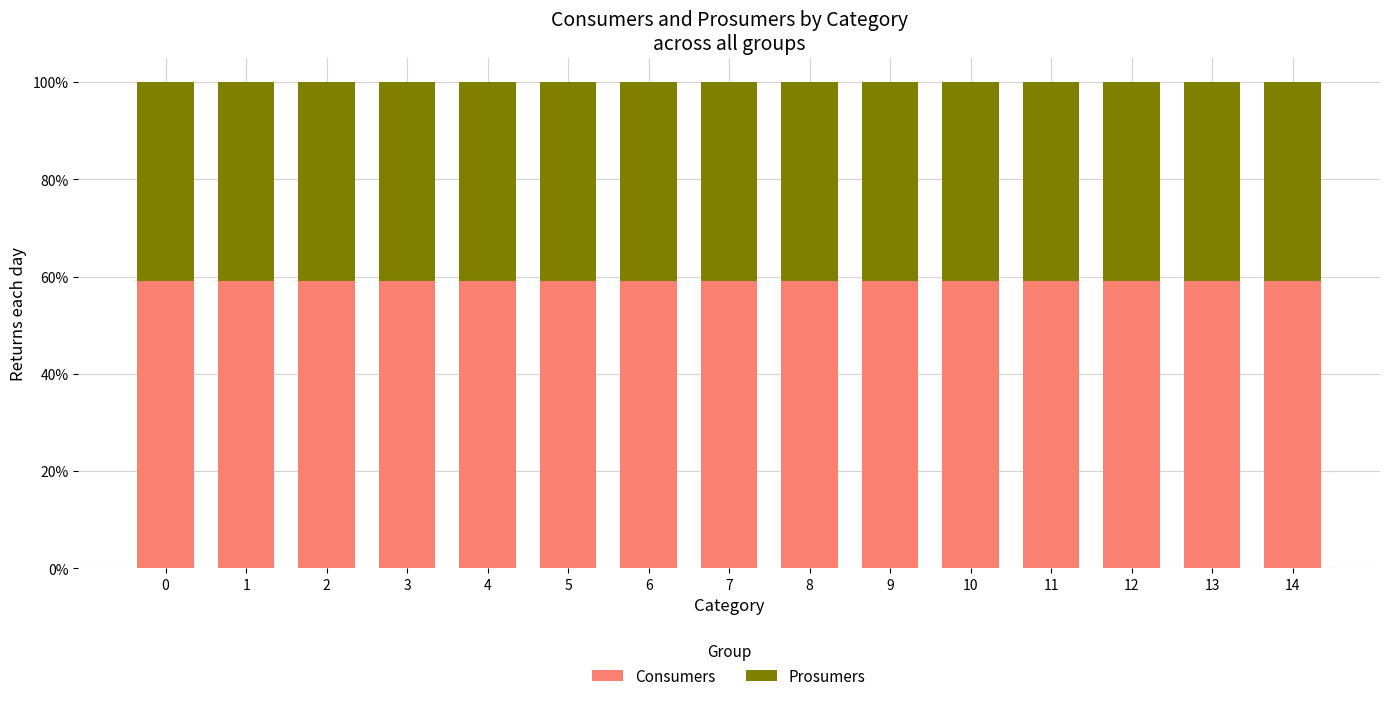

What is the sum of the Consumers values at 8 and 6?

118.1